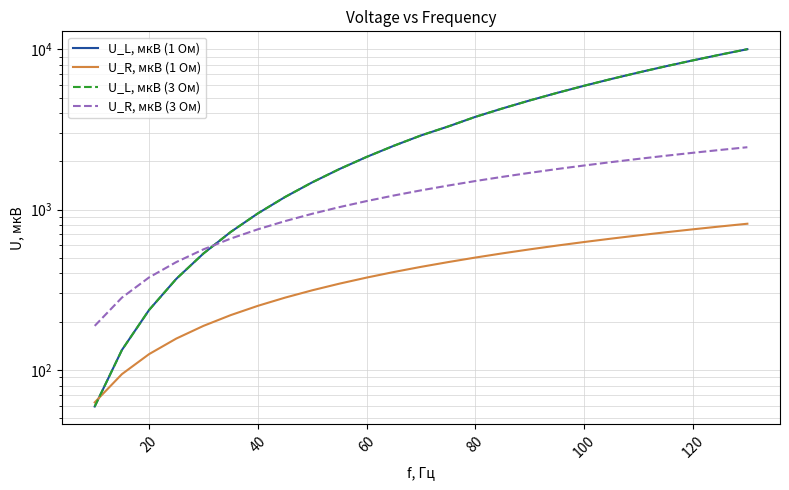

Between 120 and 100, which is larger?

120